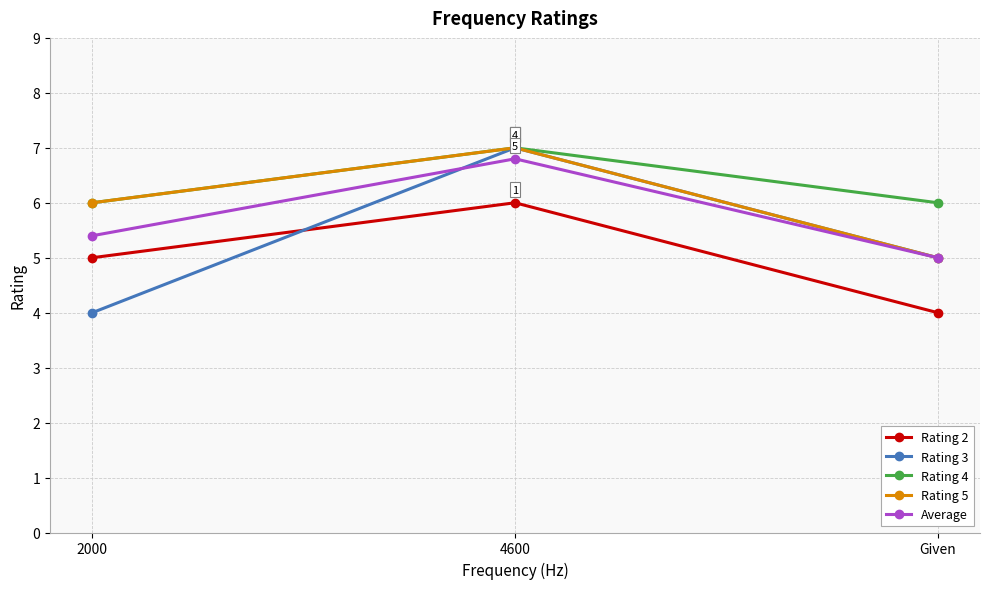

The Average series shows 5.0 at Given. True or false?

True